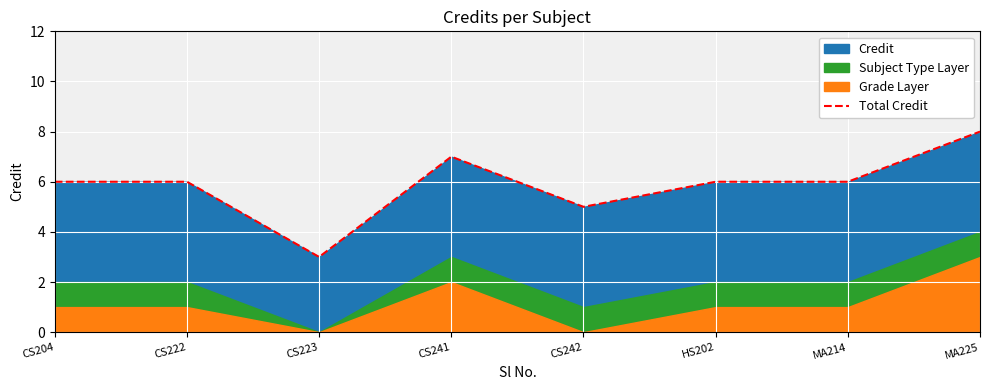

At which label does the data first exceed 6?

CS241